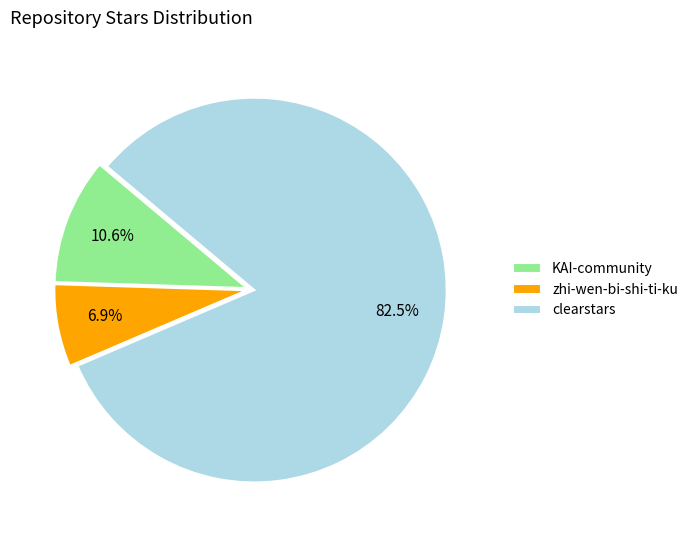

The KAI-community slice represents 11% of the pie. True or false?

True